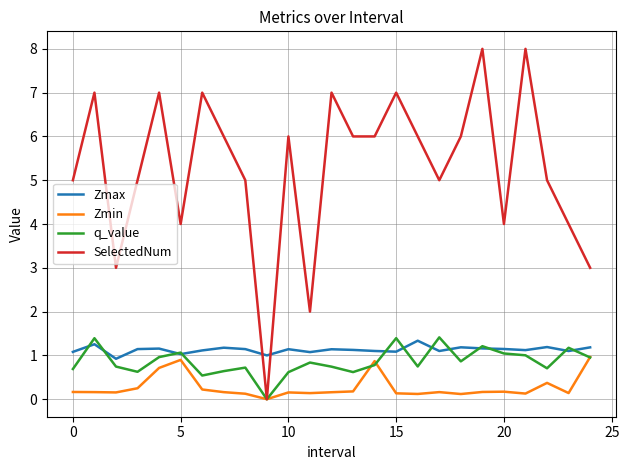

What is the highest value of the SelectedNum series?

8.0